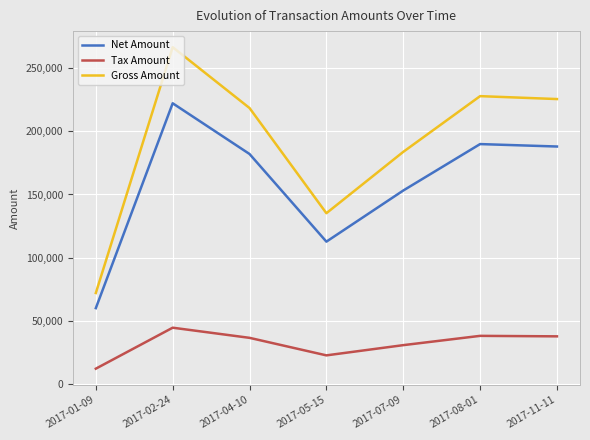

Rank the series by their average value, from lowest to highest.

Tax Amount, Net Amount, Gross Amount